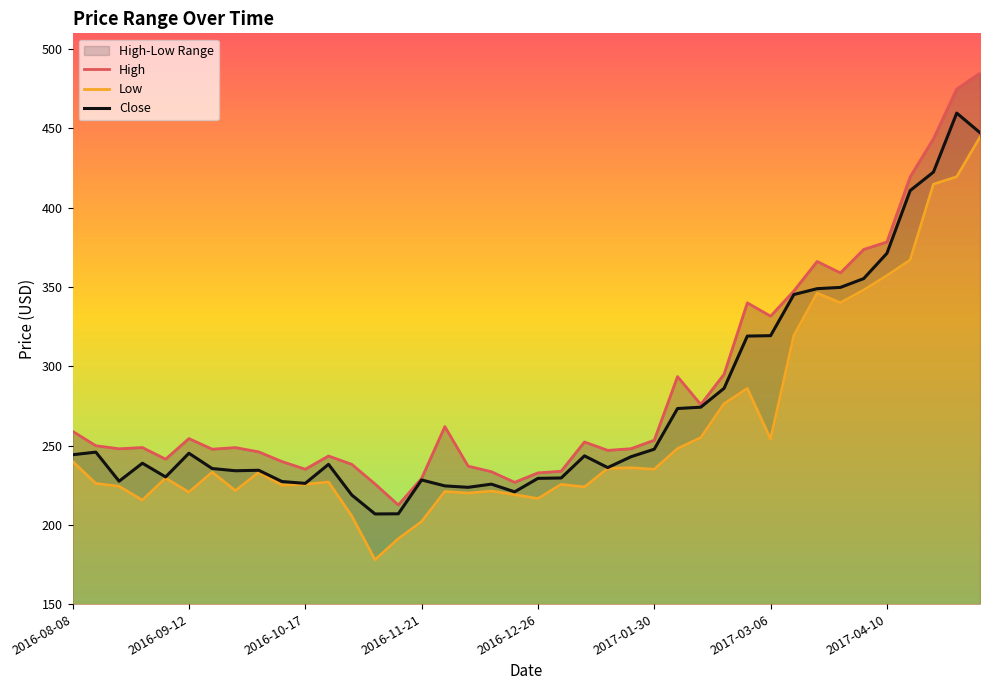

True or false: Low and High intersect in this chart.

False